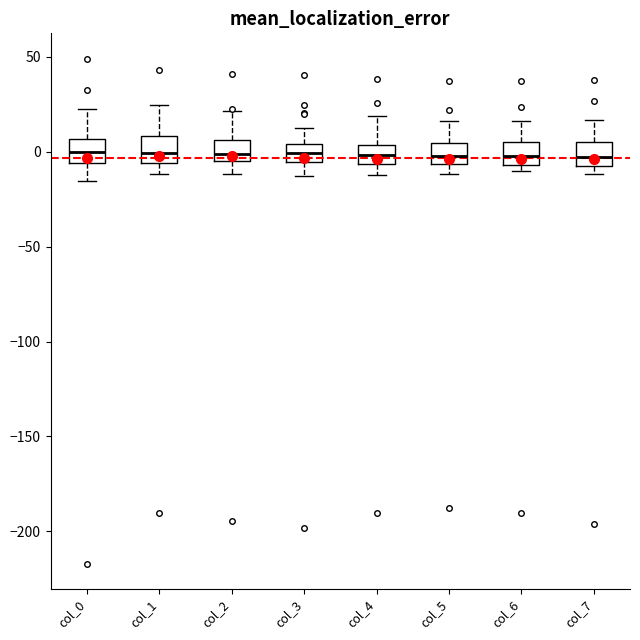

Reading left to right, read every box against the y-axis: the position of its median line, the range the box covers, and the ends of its whiskers. The values are not printed on the chart, so give them approximately, as read against the axis.

col_0: median 0, box -5 to 5, whiskers -15 to 25
col_1: median 0, box -5 to 10, whiskers -10 to 25
col_2: median 0, box -5 to 5, whiskers -10 to 20
col_3: median 0, box -5 to 5, whiskers -15 to 10
col_4: median 0, box -5 to 5, whiskers -10 to 20
col_5: median 0, box -5 to 5, whiskers -10 to 15
col_6: median 0, box -5 to 5, whiskers -10 to 15
col_7: median -5 (just above the box's lower edge), box -5 to 5, whiskers -10 to 15